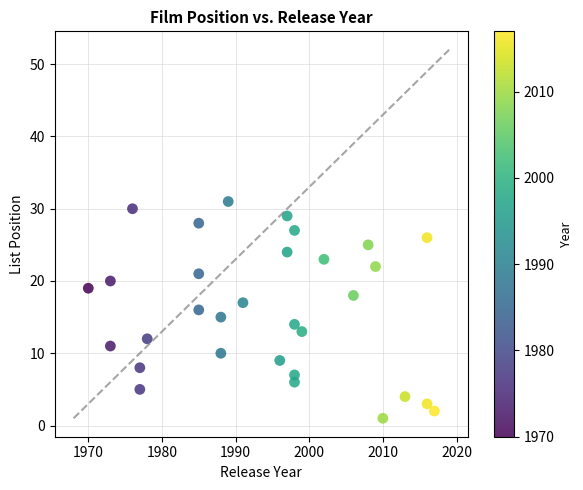

What is the range of X values (max minus min)?

47